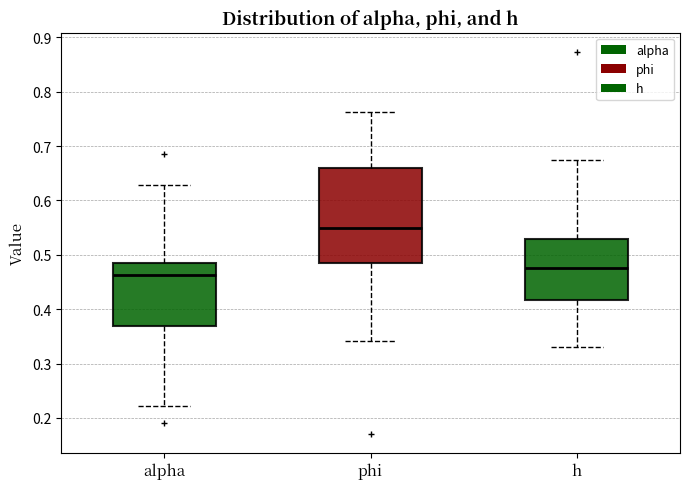

Where is the upper edge of the box for phi on the y-axis? The values are not printed on the chart, so give them approximately, as read against the axis.

0.66